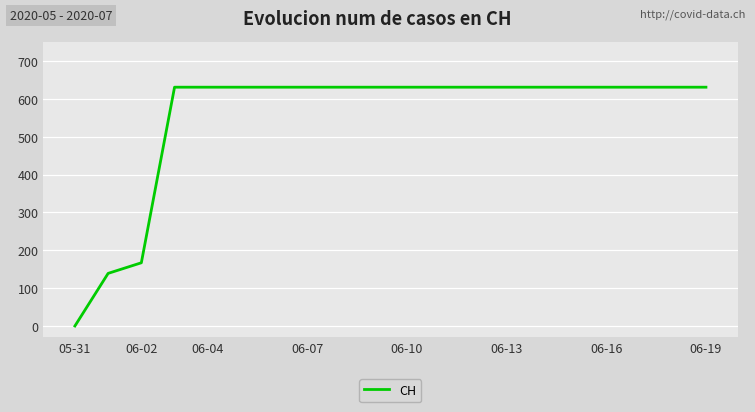

What is the maximum value shown in the chart?

631